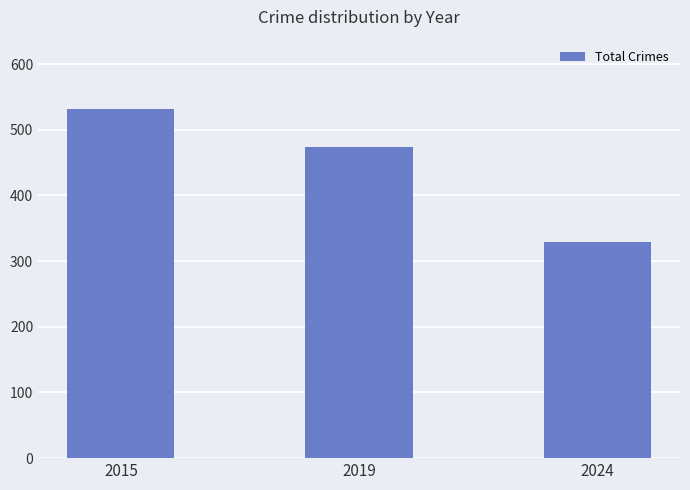

Count the number of data series in this chart.

1